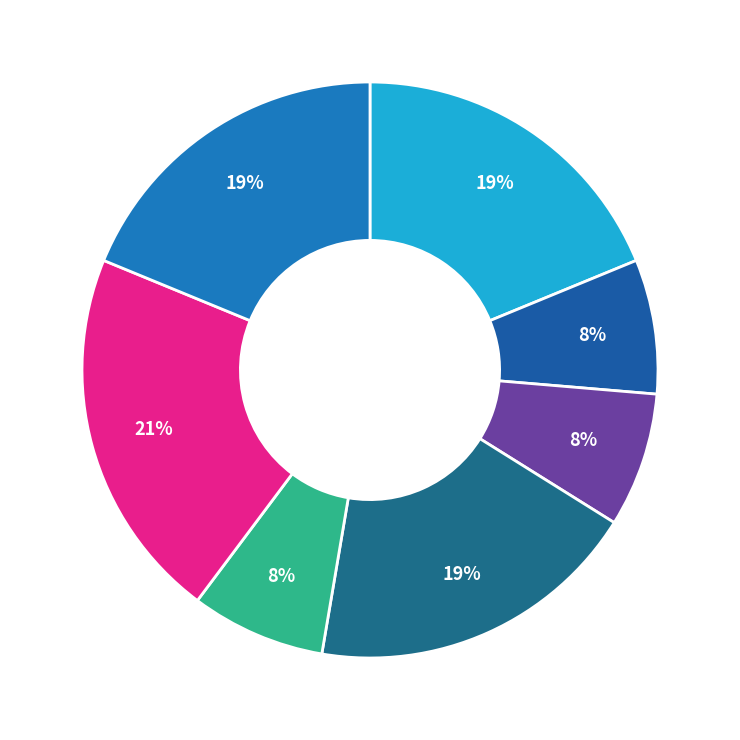

Count the number of slices in the pie.

7